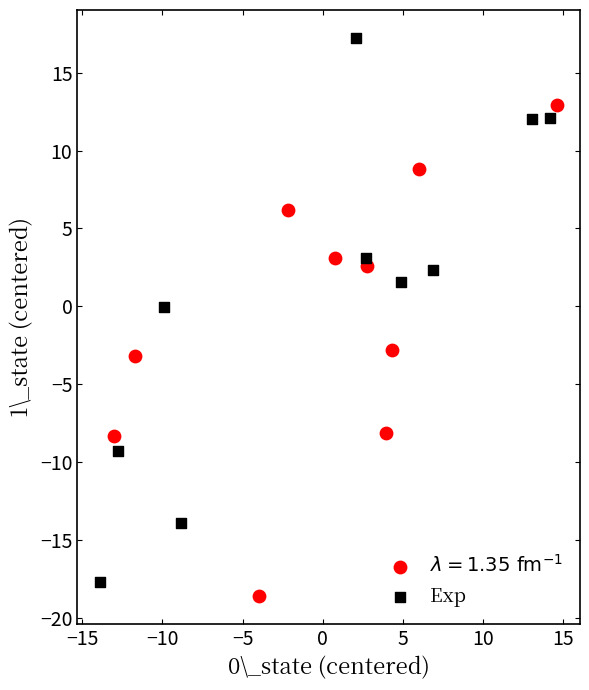

Which series has the largest Y range (max minus min)?

Exp